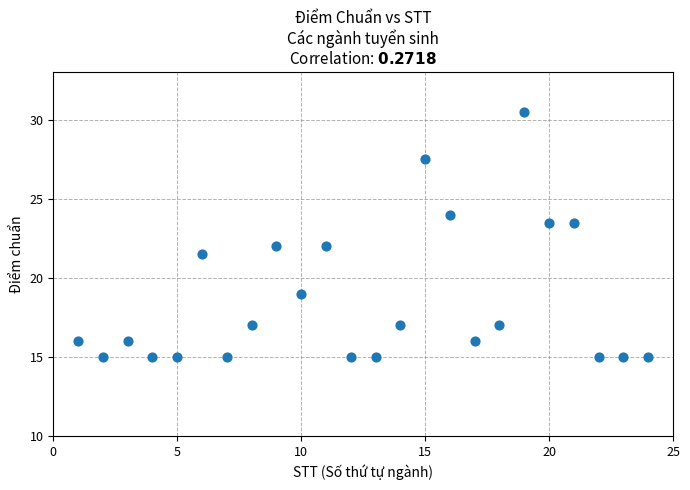

What is the range of Y values (max minus min)?

15.5